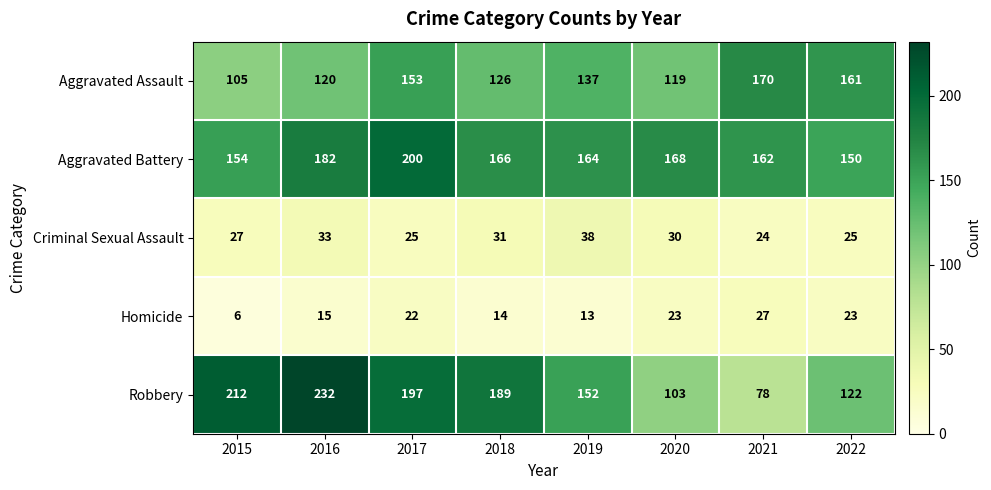

What is the smallest value displayed?

6